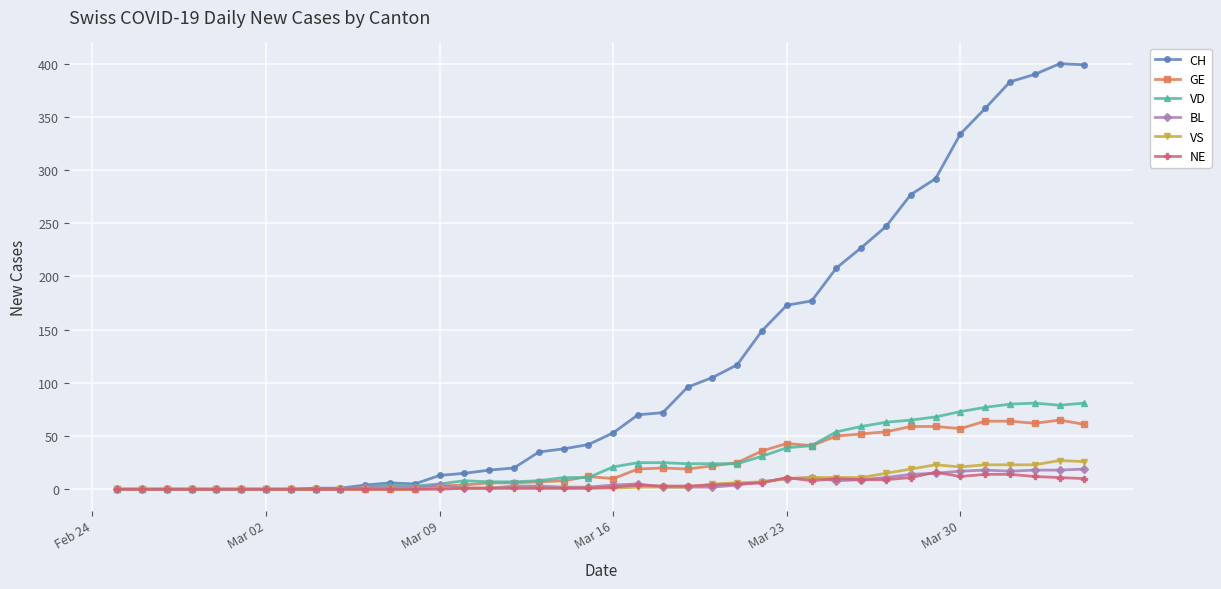

What is the maximum value shown in the chart?

400